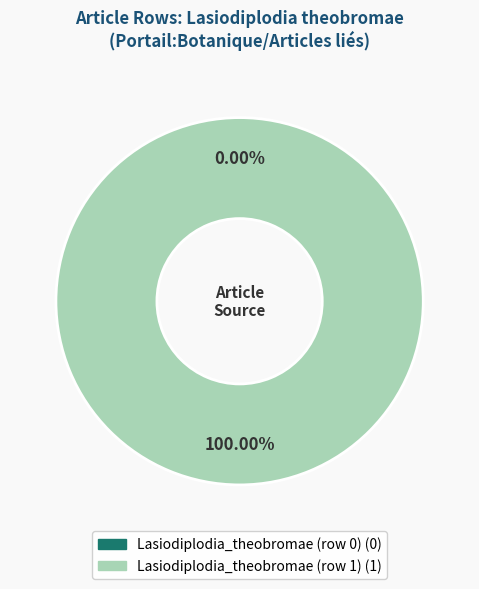

Count the number of slices in the pie.

2